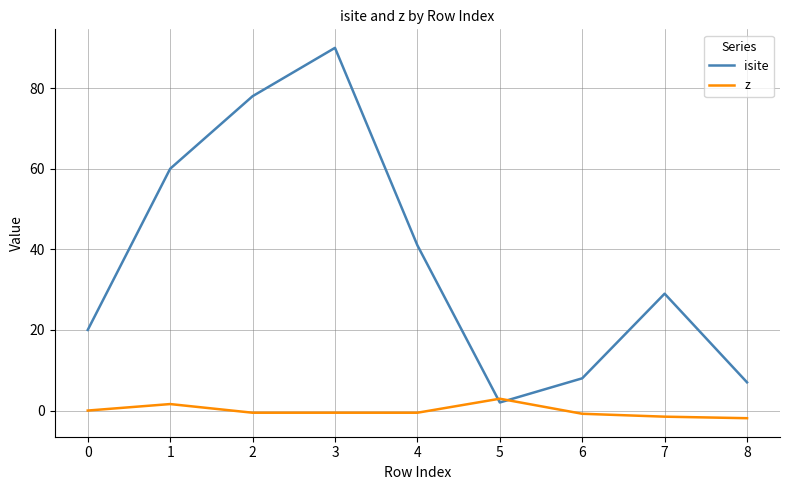

True or false: isite has a value of 8.0 at 6.

True